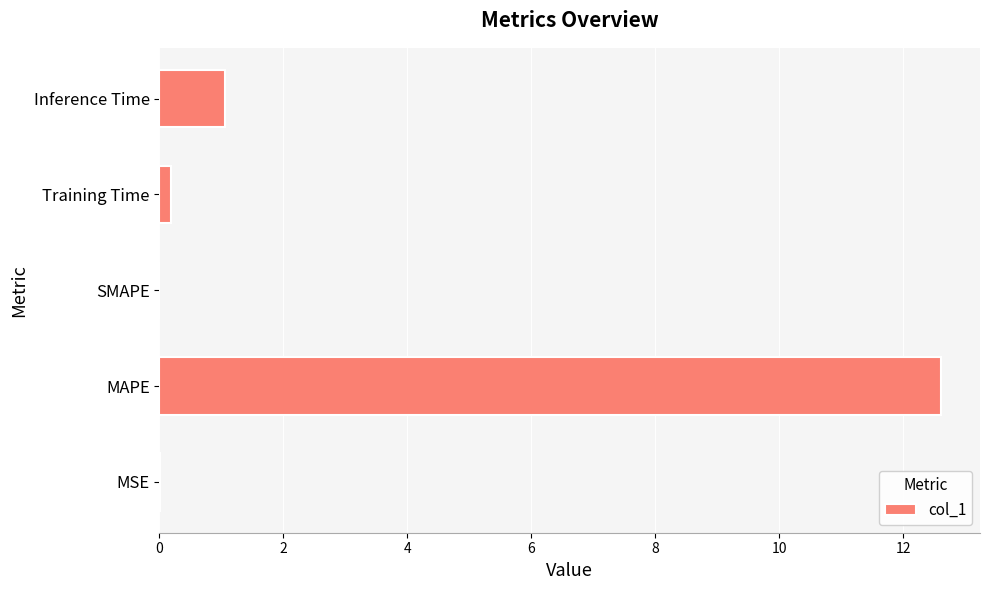

True or false: the data shows 12.6 at MAPE.

True